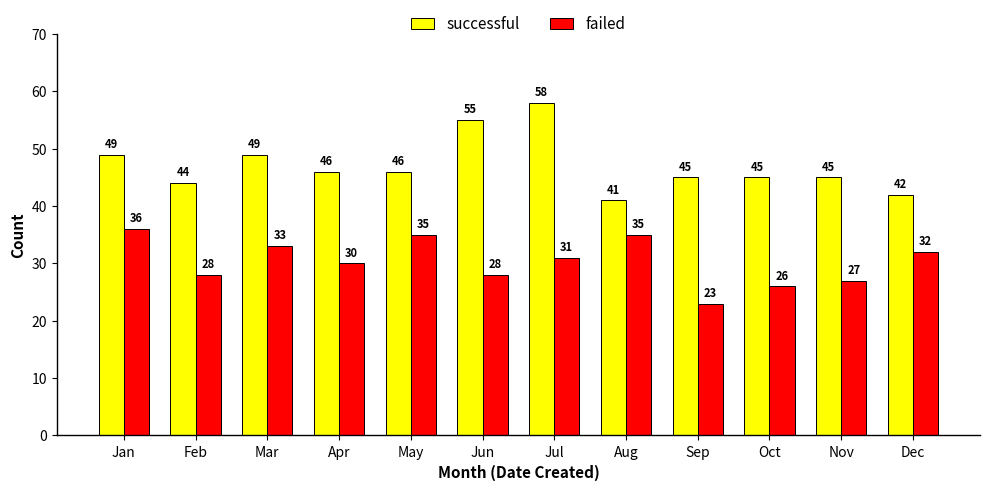

Rank the series by their maximum value, from lowest to highest.

failed, successful